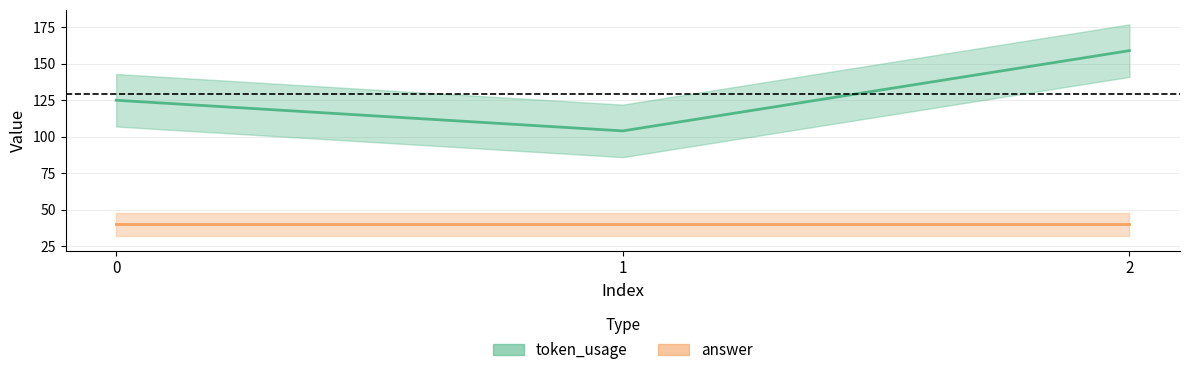

What is the sum of all values?

388